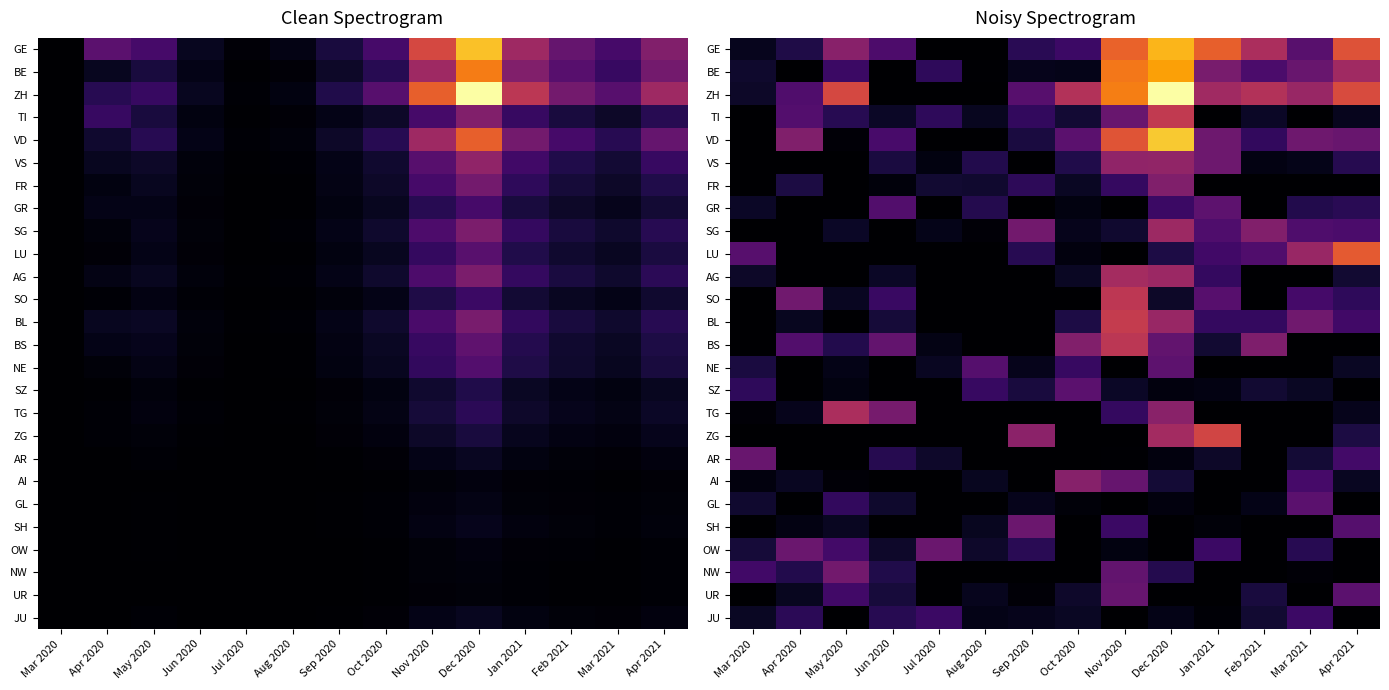

At which category is the sum across all series the highest?

Dec 2020